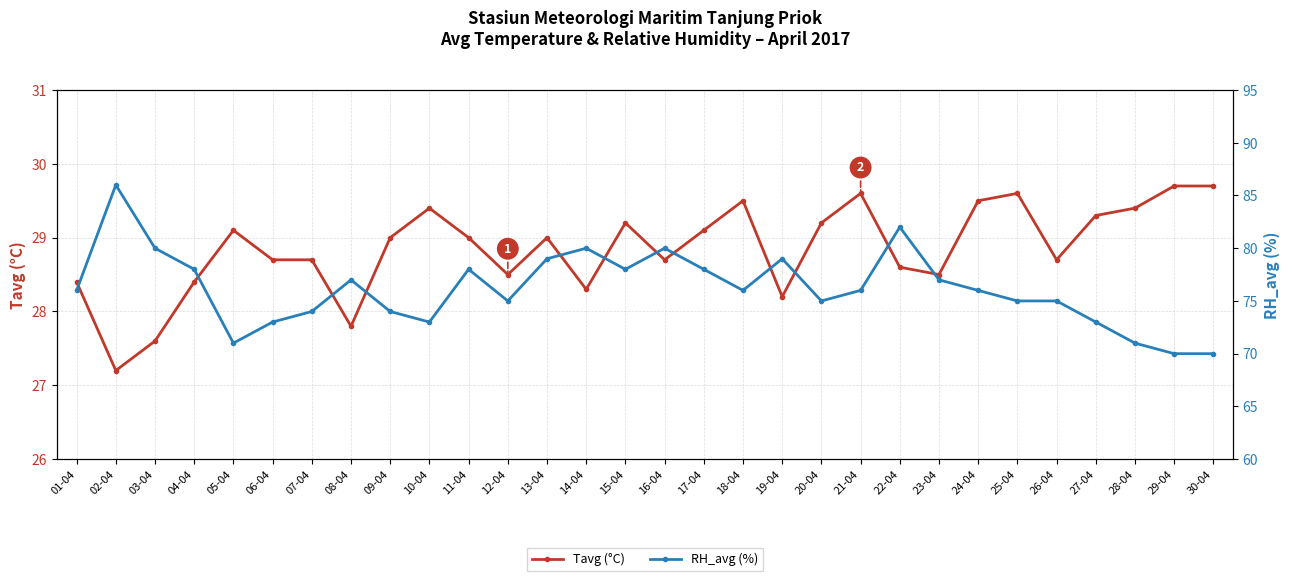

What is the difference between the maximum and second lowest values in the Tavg (°C) series?

2.1